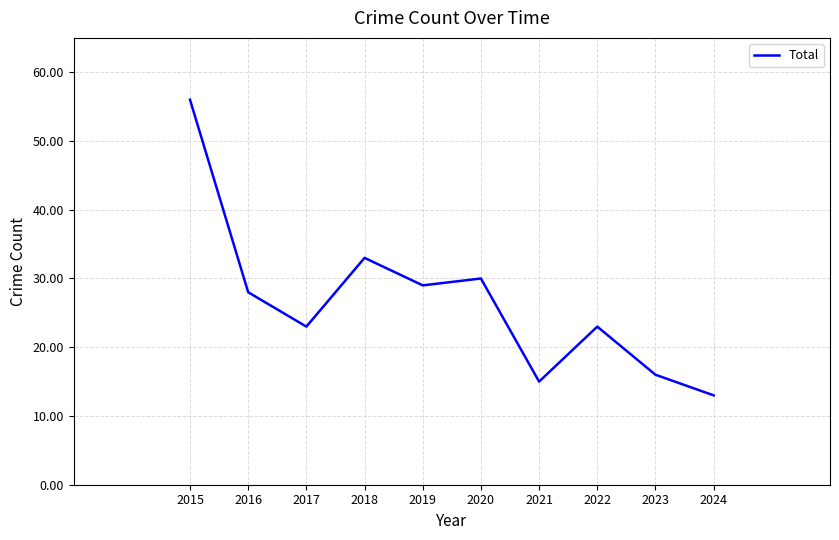

What value does the data have at 2018, to the nearest 5?

35